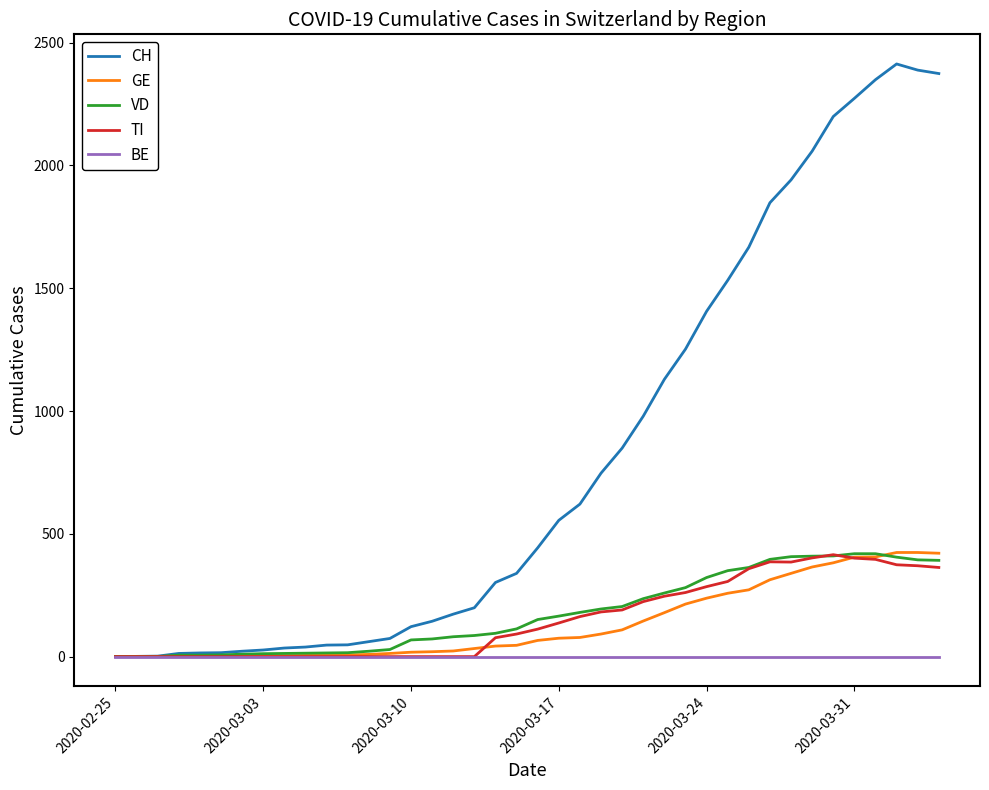

Which series has the largest total across all categories?

CH